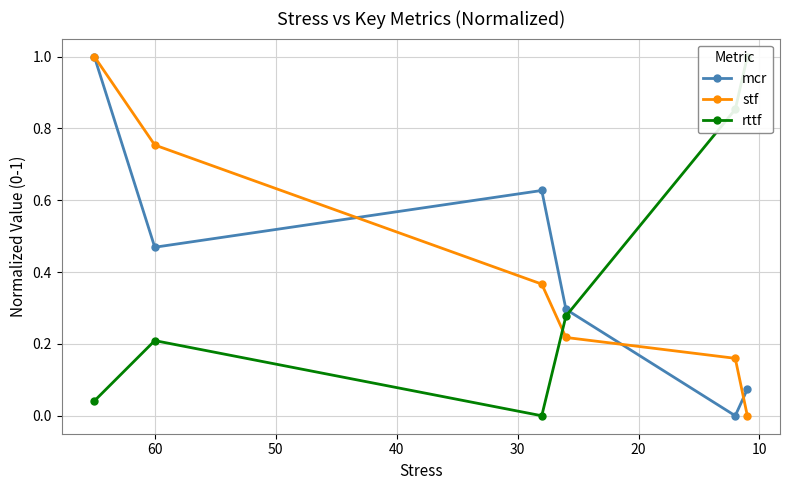

The value of stf at 20 is 0.2. True or false?

False